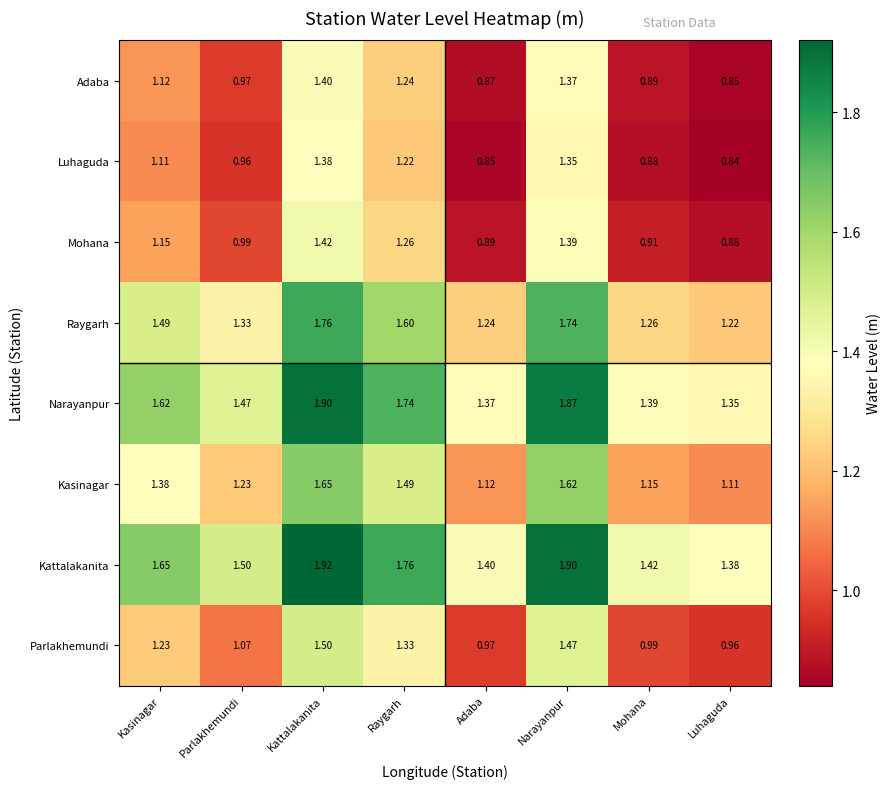

Is the value of Adaba at Kasinagar greater than the value of Narayanpur at Kattalakanita?

No